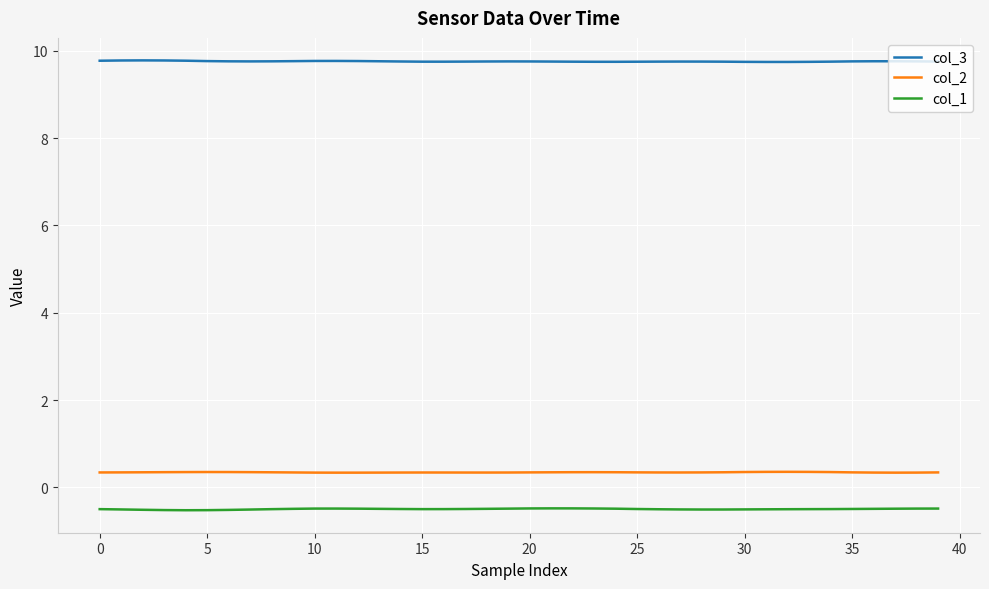

Which series has the largest total across all categories?

col_3